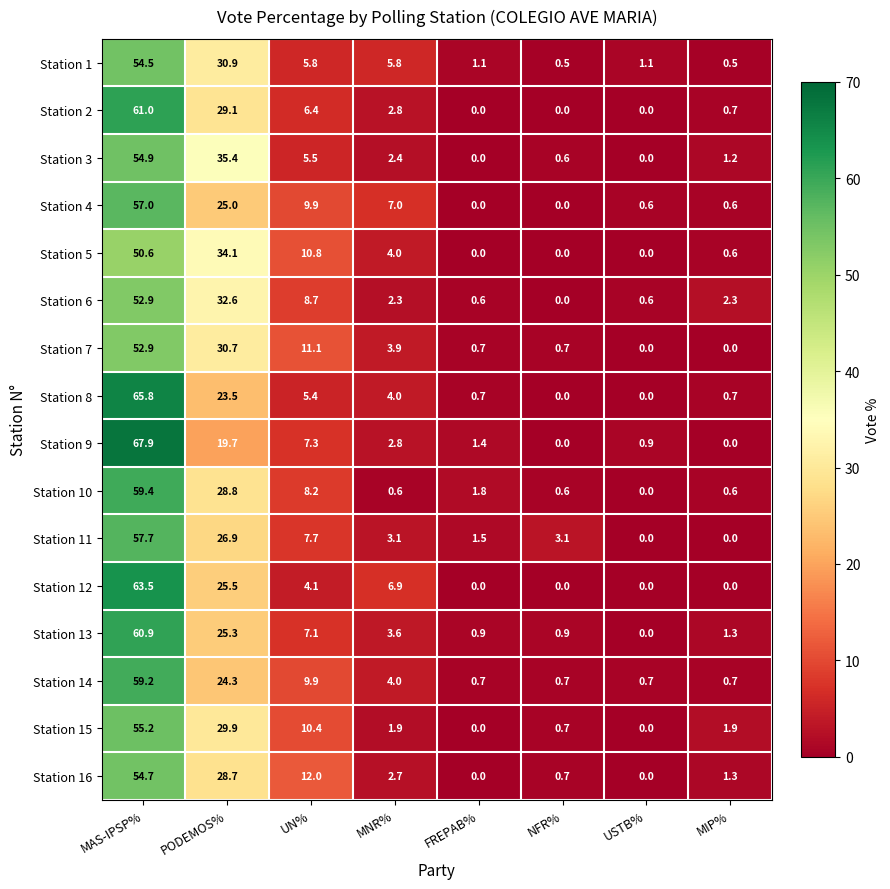

What is the average value of the Station 8 series?

12.5